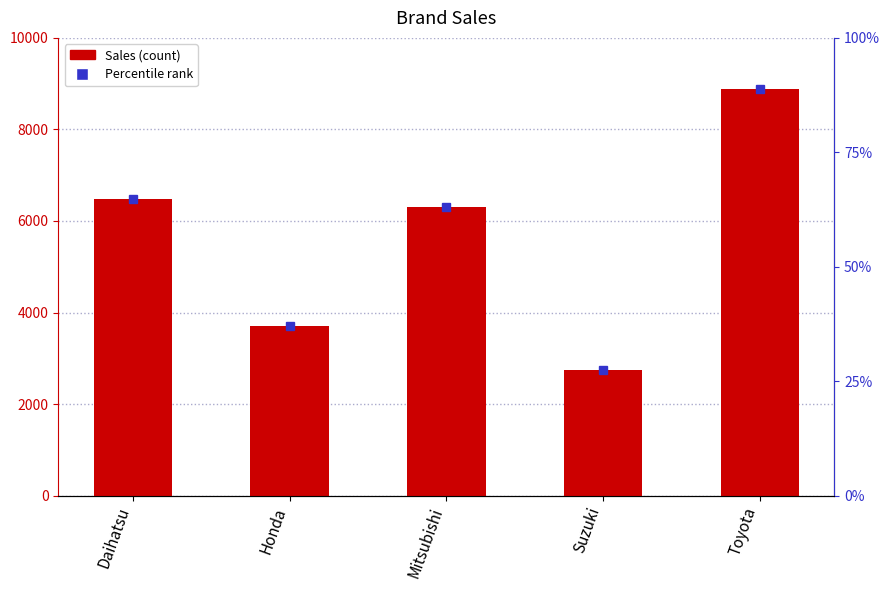

Reading left to right, transcribe all the data shown in this chart.

Daihatsu=6471	Honda=3703	Mitsubishi=6298	Suzuki=2740	Toyota=8880